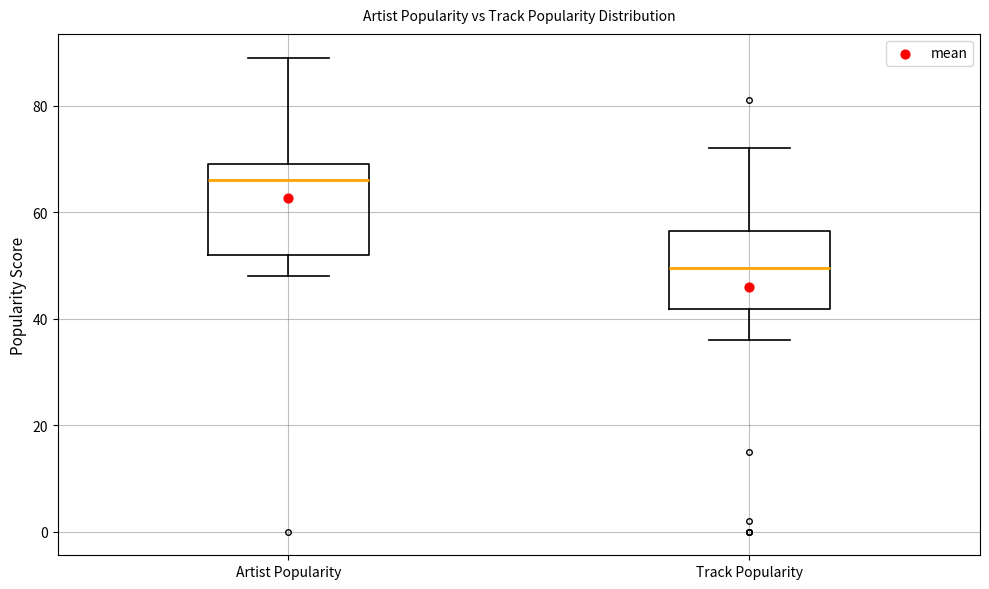

Where does the lower whisker of the box for Track Popularity end on the y-axis? The values are not printed on the chart, so give them approximately, as read against the axis.

36